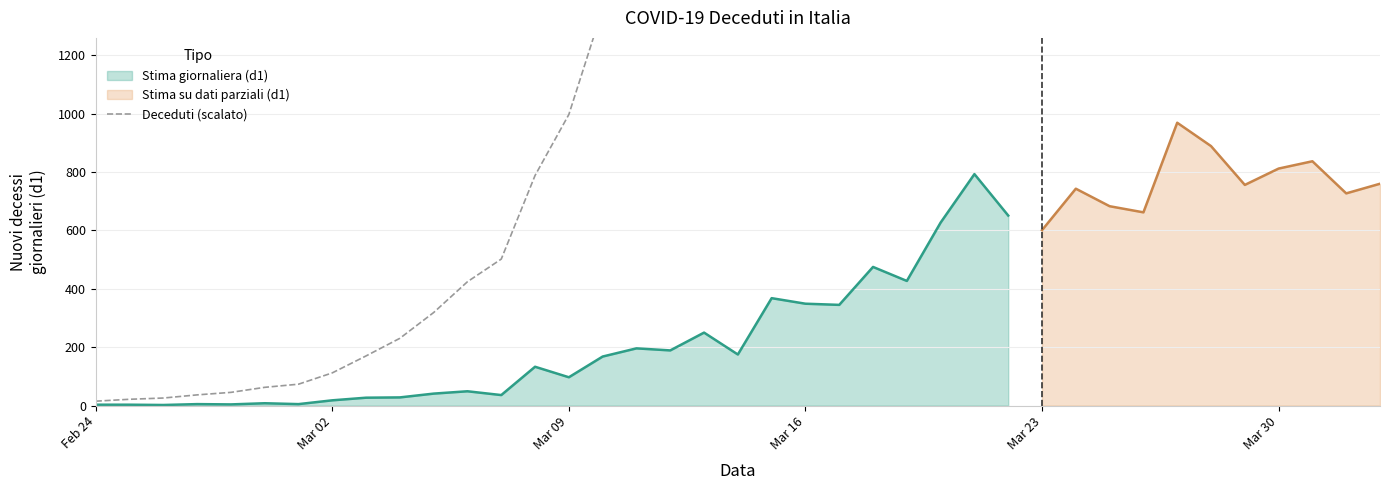

What is the difference between the second highest and second lowest values?

28314.7